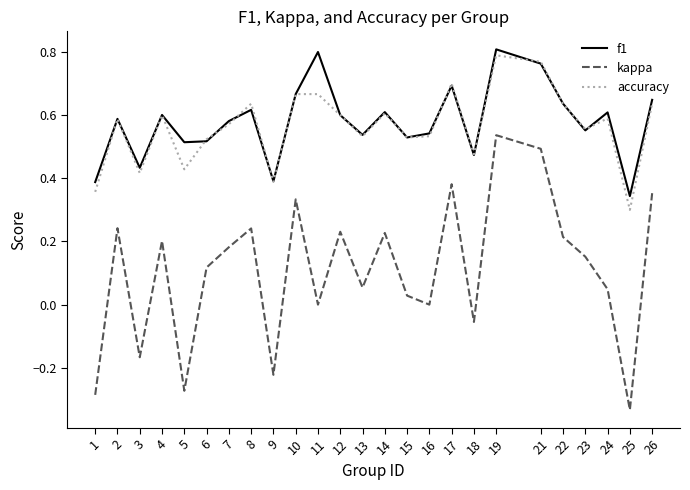

True or false: accuracy has a value of 0.7 at 10.

True